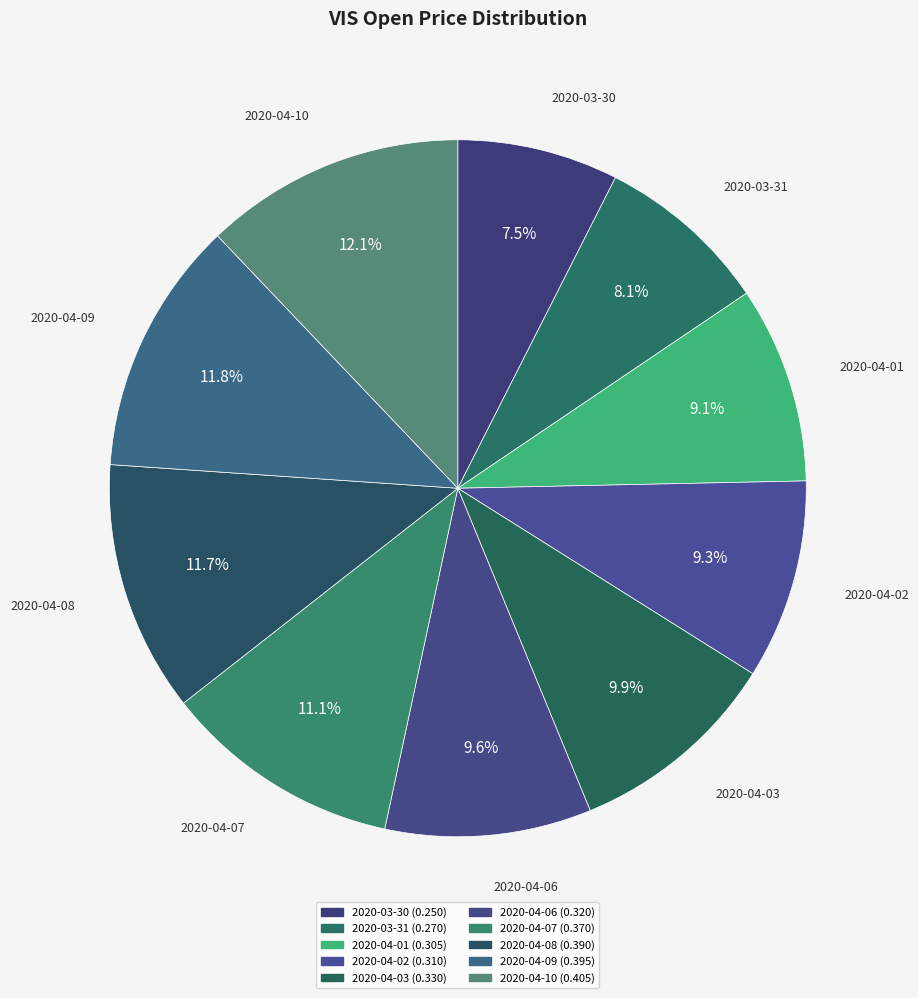

To the nearest percent, what portion does 2020-04-07 represent?

11%